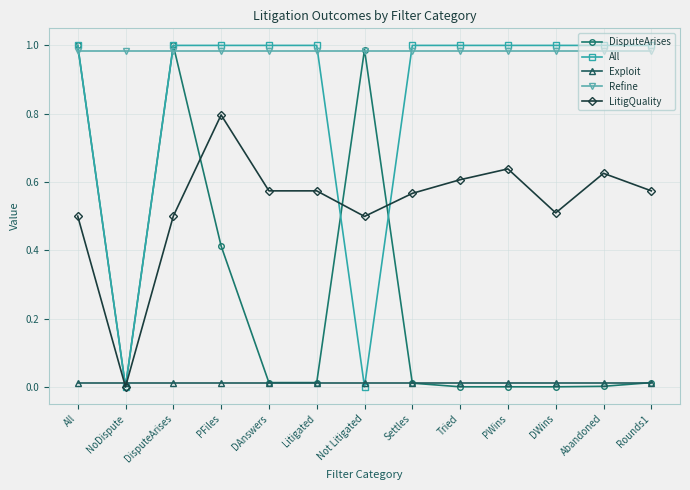

How many lines are shown in the chart?

5